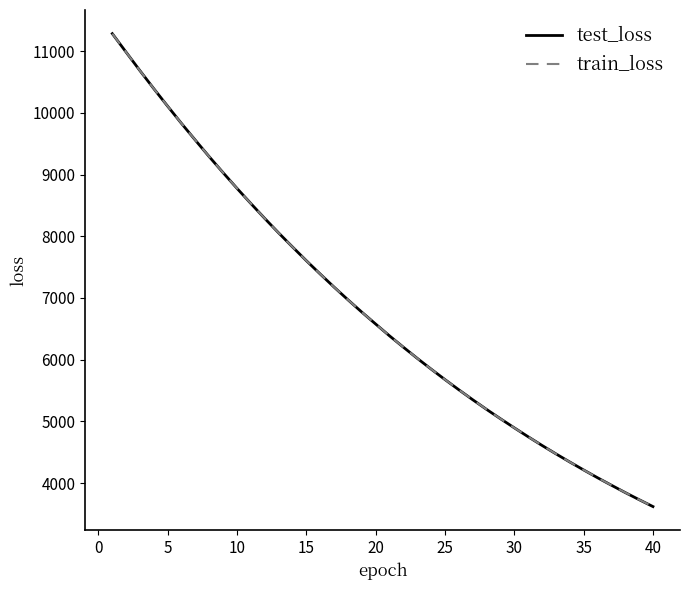

What is the smallest value displayed?

3618.3